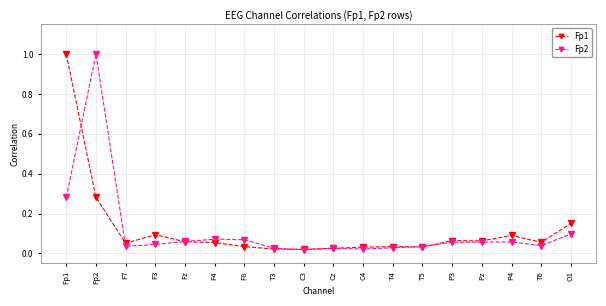

At which label does Fp2 reach its peak?

Fp2